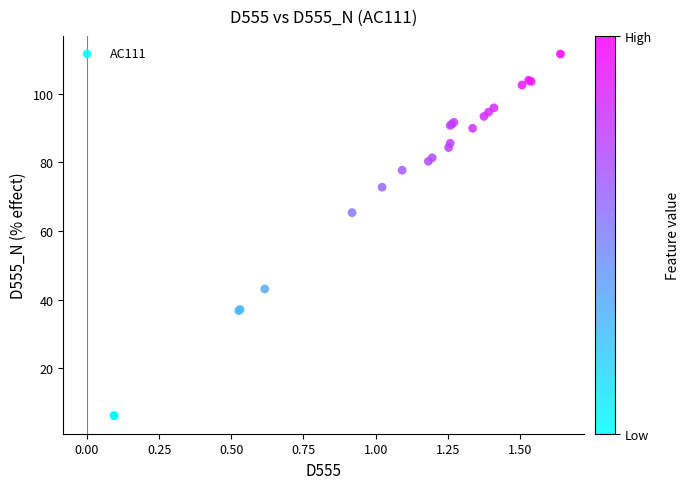

What Y value in the scatter plot is closest to 58?

65.4